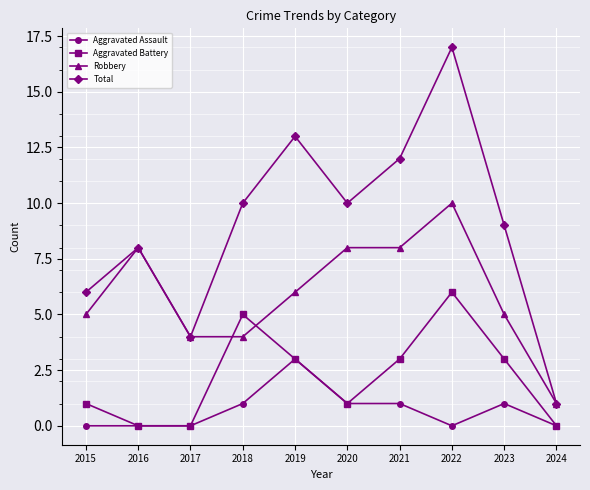

Reading left to right, what are all the values shown in this chart?

Aggravated Assault: 0	0	0	1	3	1	1	0	1	0
Aggravated Battery: 1	0	0	5	3	1	3	6	3	0
Robbery: 5	8	4	4	6	8	8	10	5	1
Total: 6	8	4	10	13	10	12	17	9	1